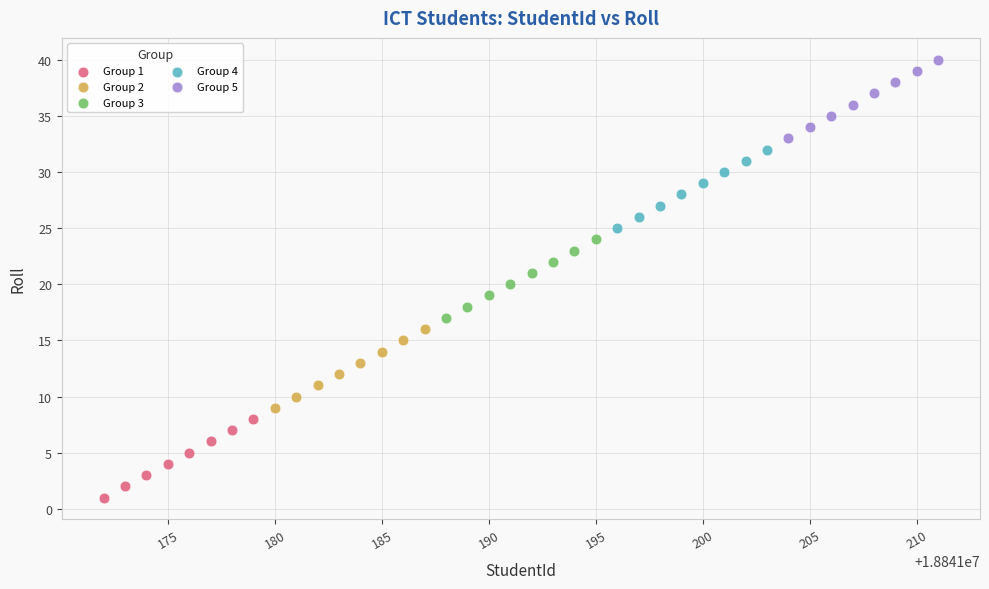

Which series reaches the minimum Y coordinate?

Group 1